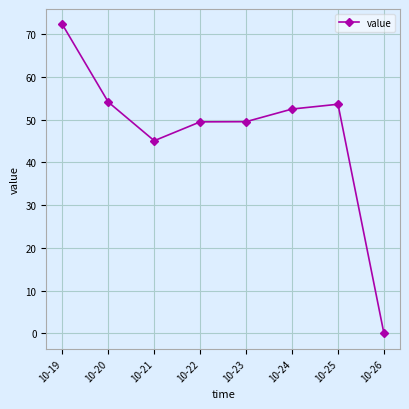

At which category does the chart reach its minimum across all series?

10-26